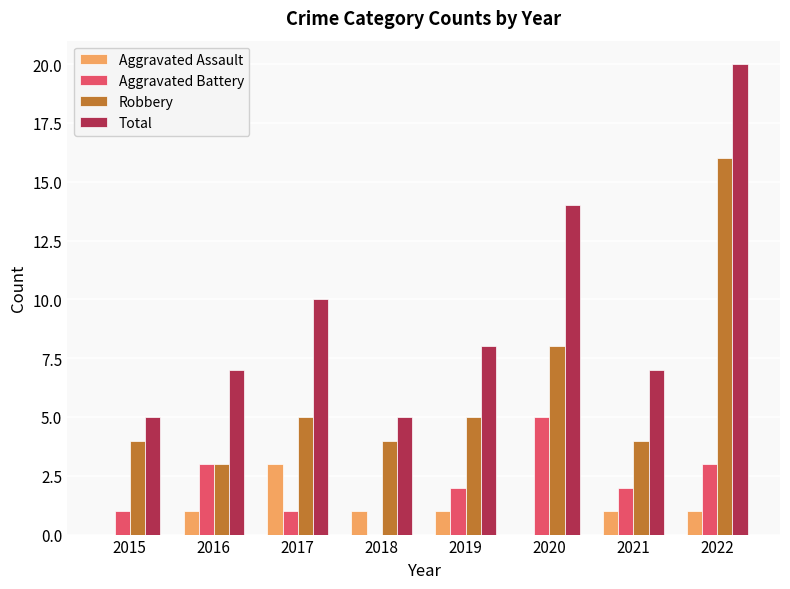

Are the bars grouped side by side (vs. stacked)?

Yes